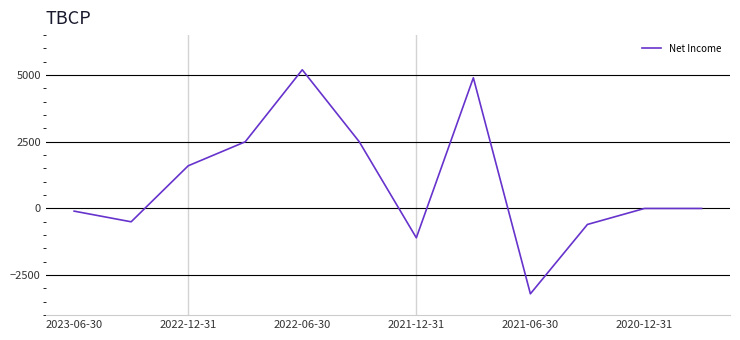

What is the smallest value displayed?

-3200